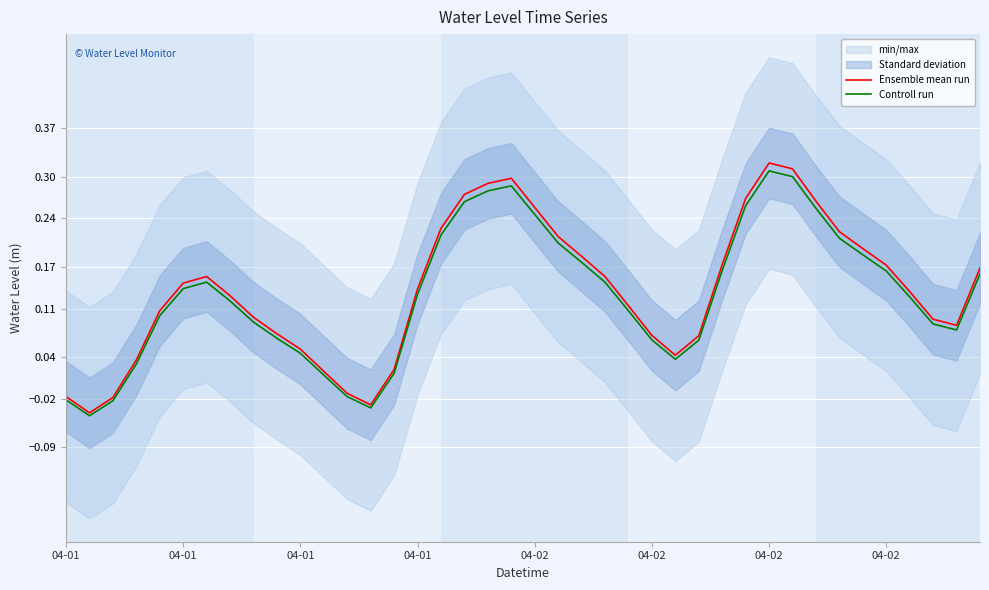

How many positive values does the Ensemble mean run series have?

35